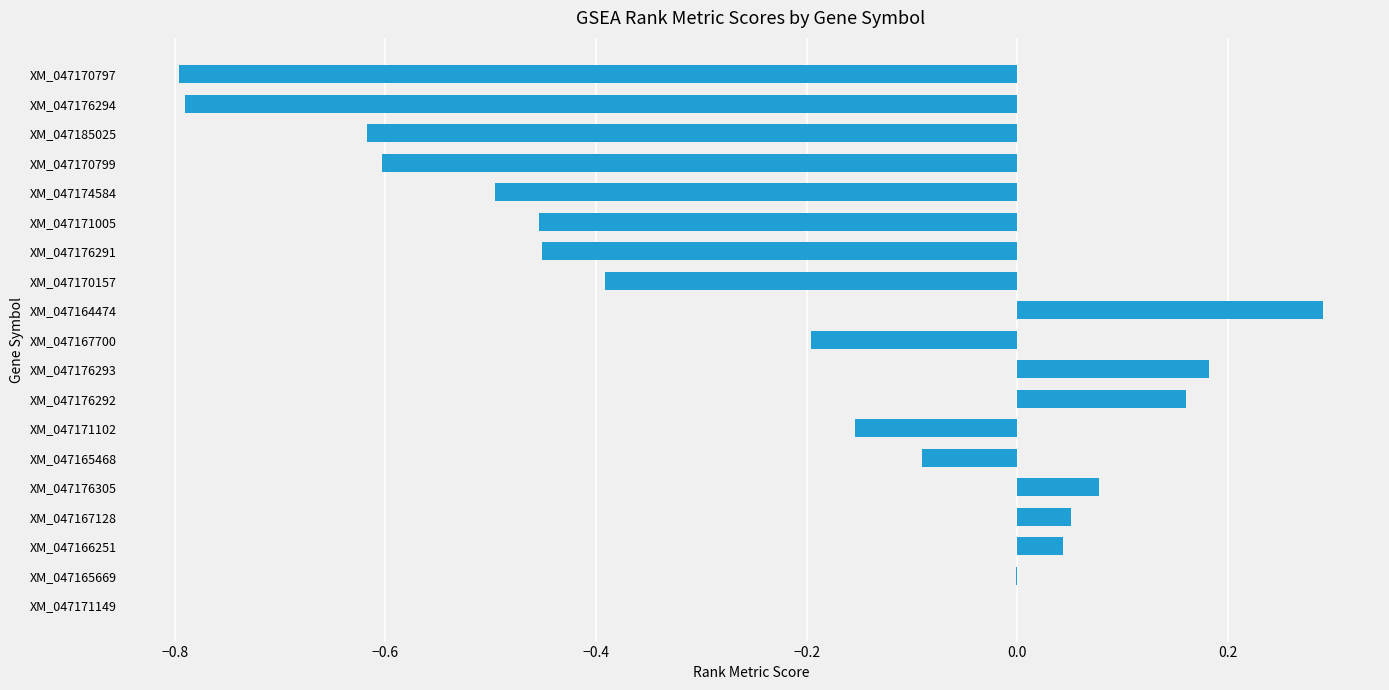

What is the maximum value shown in the chart?

0.3